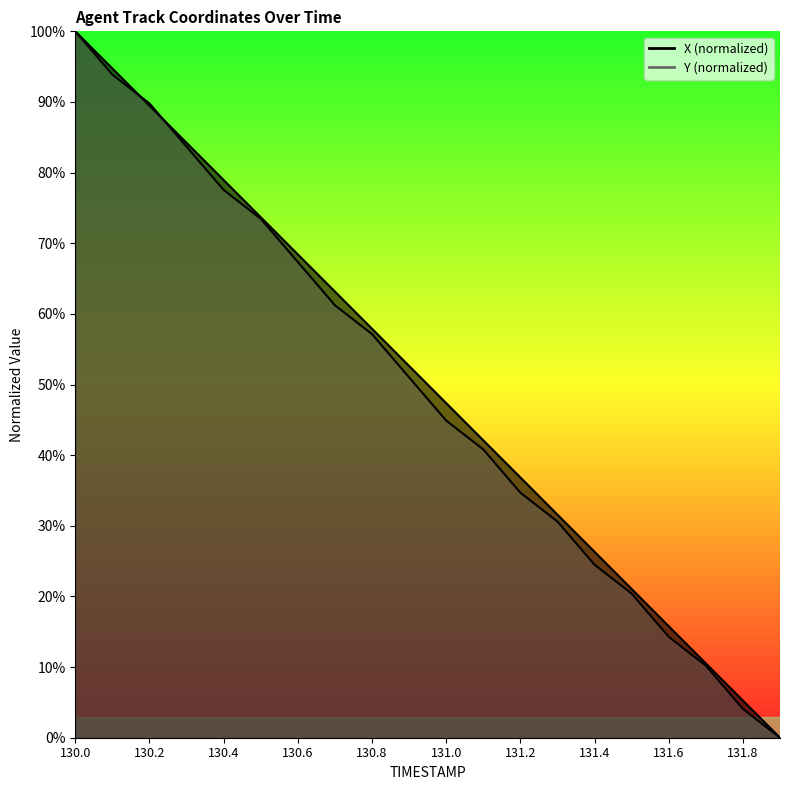

What is the difference between the Y values at 130.6 and 130.2?

22.4